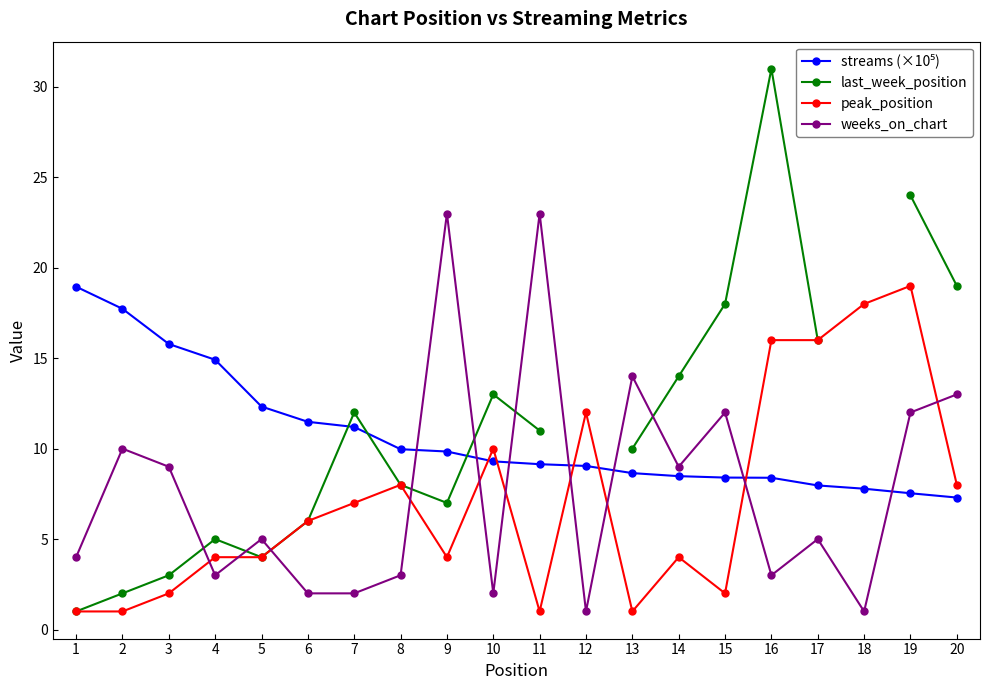

The weeks_on_chart series shows 0.9 at 6. True or false?

False